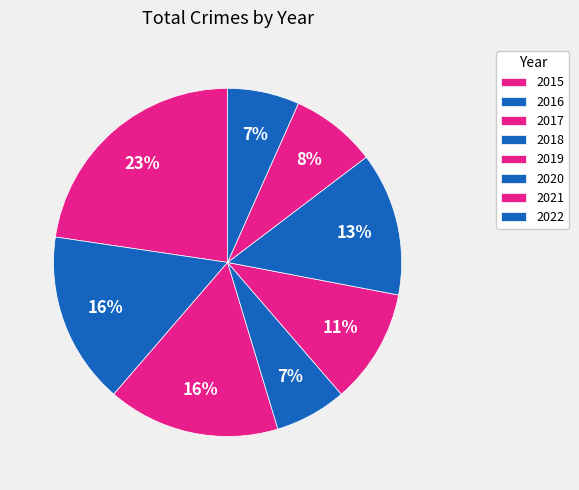

How many slices are in this pie chart?

8